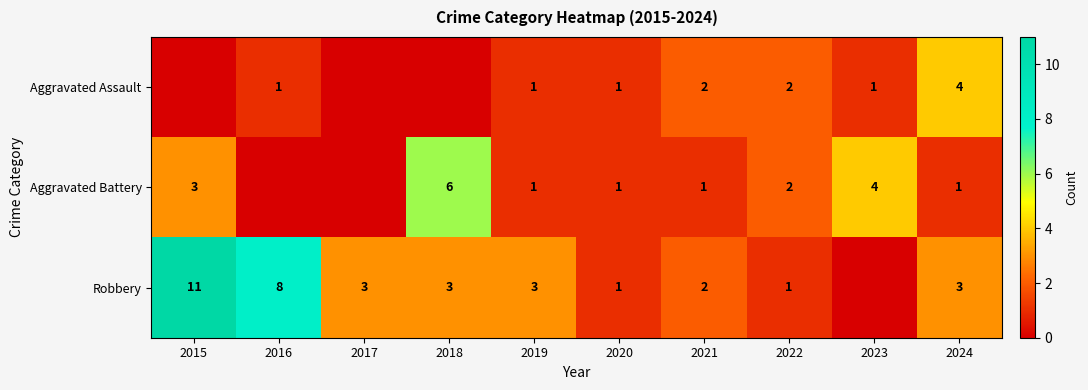

Is it true that Robbery equals 1 at 2024?

False